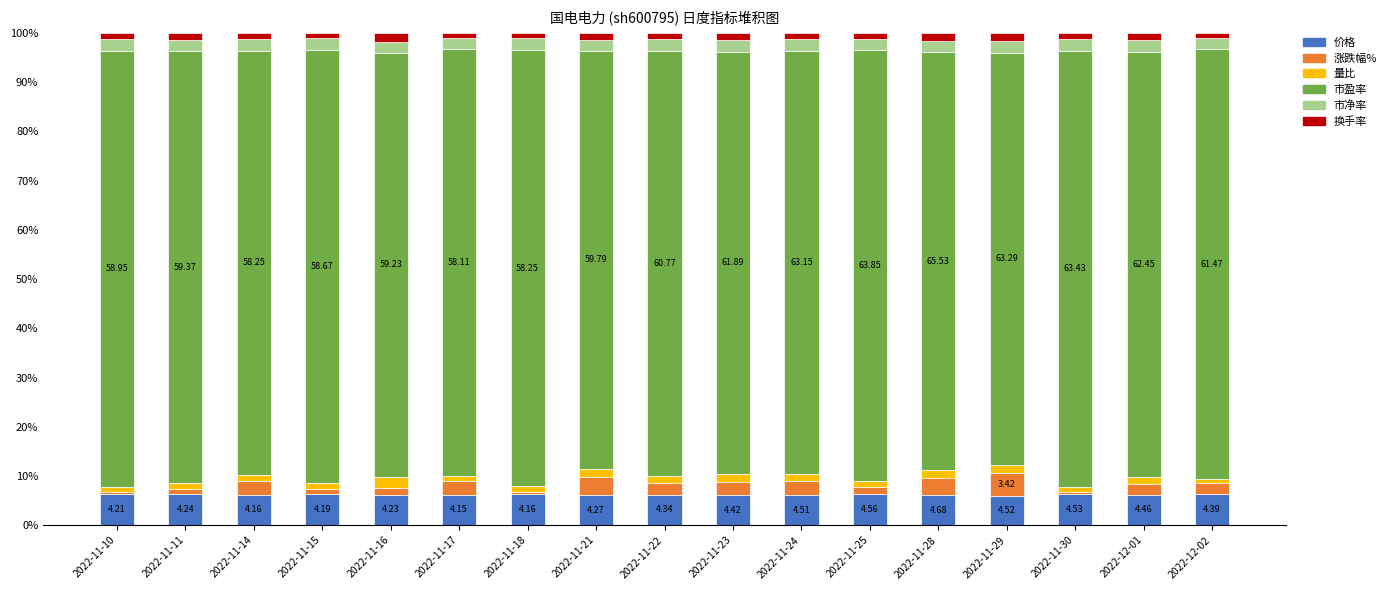

What is the average value of the 价格 series?

6.2